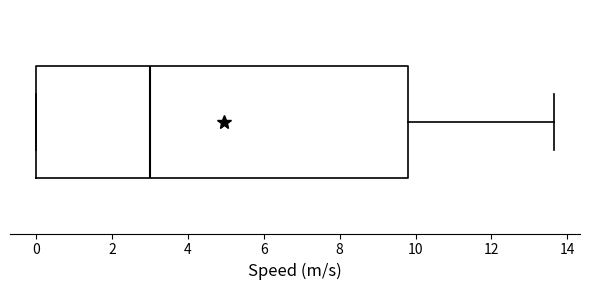

Where does the right whisker of the box end on the x-axis? The values are not printed on the chart, so give them approximately, as read against the axis.

13.6